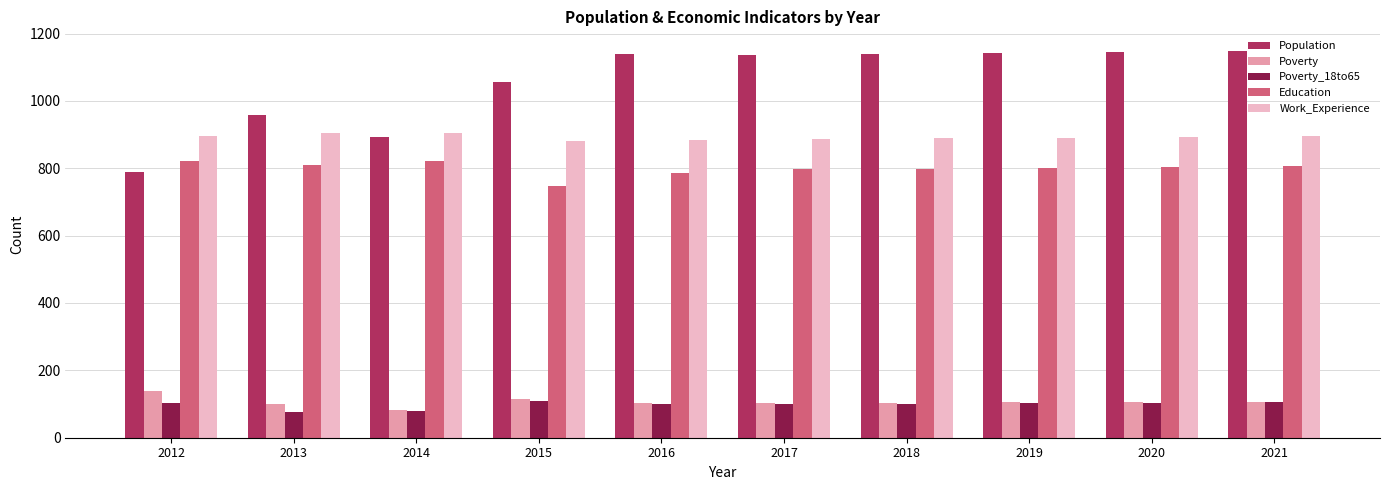

At which label does Poverty reach its peak?

2012